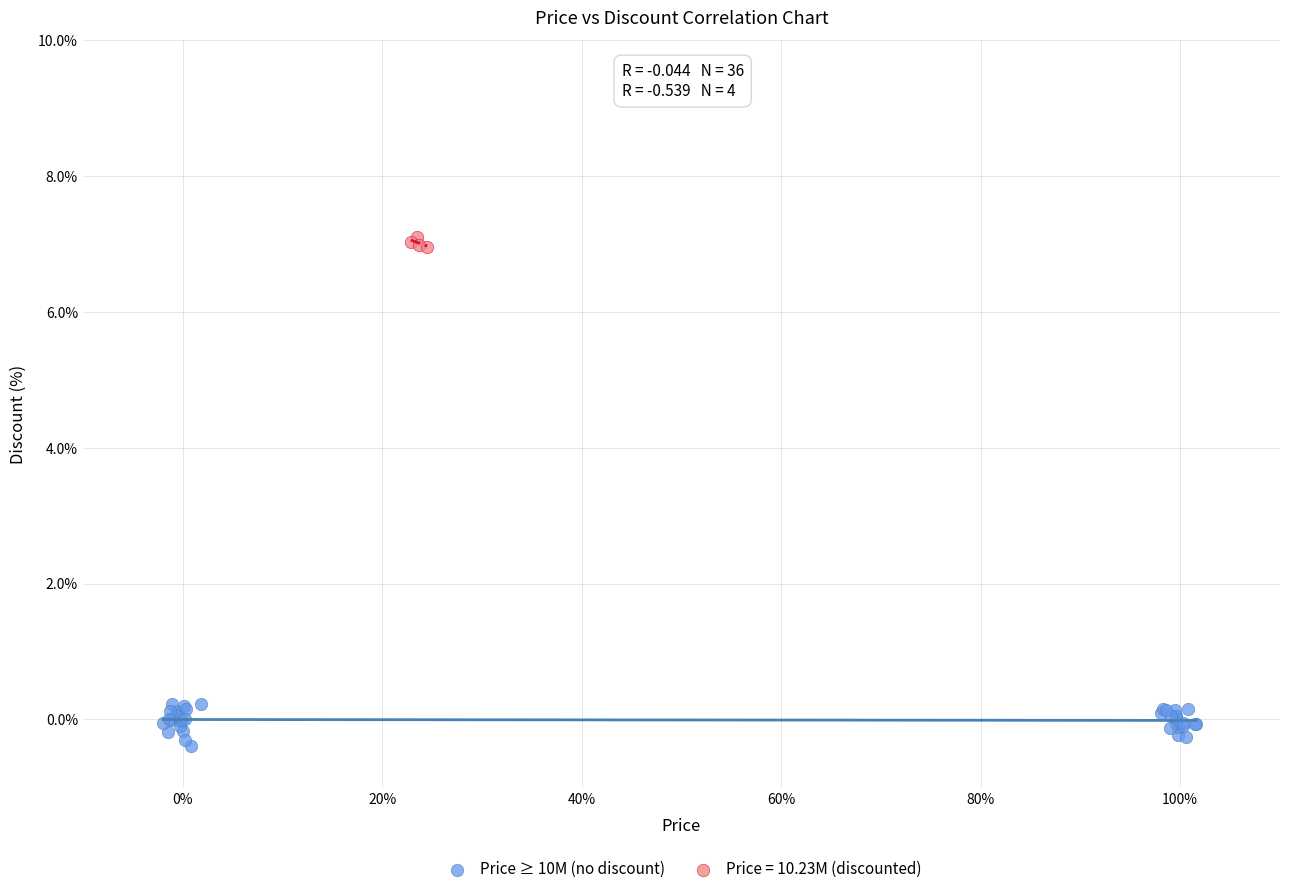

Which series reaches the maximum Y coordinate?

Price = 10.23M (discounted)